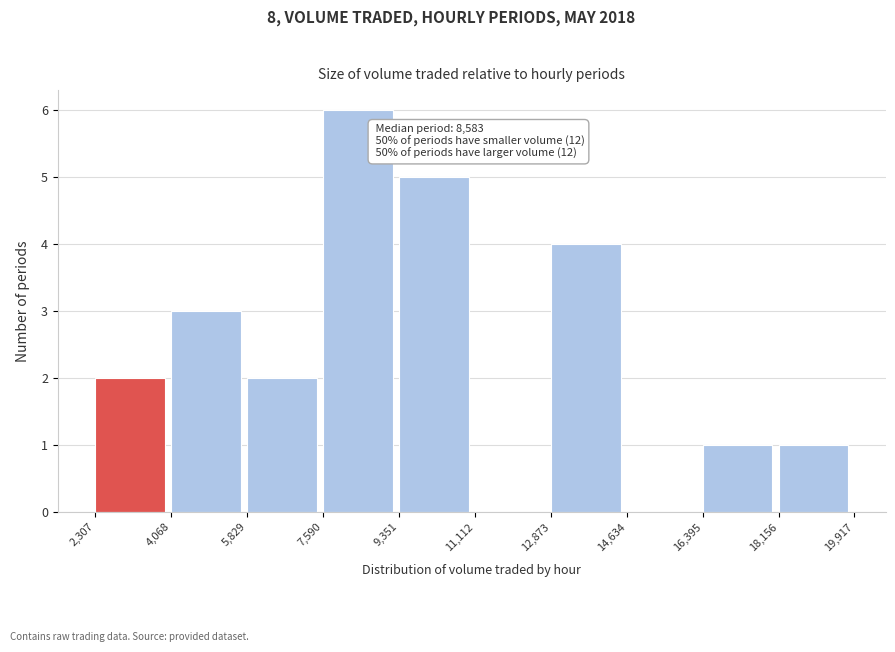

Over which range of the x-axis is the bar tallest?

7,590 to 9,351